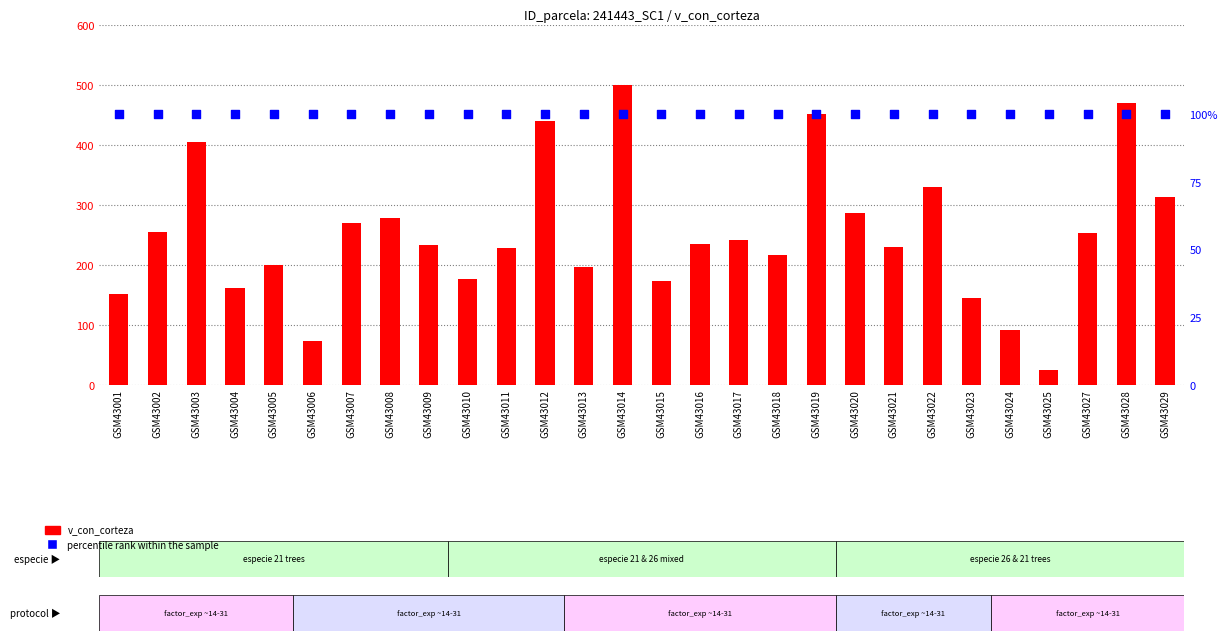

Which series has the largest Y range (max minus min)?

v_con_corteza